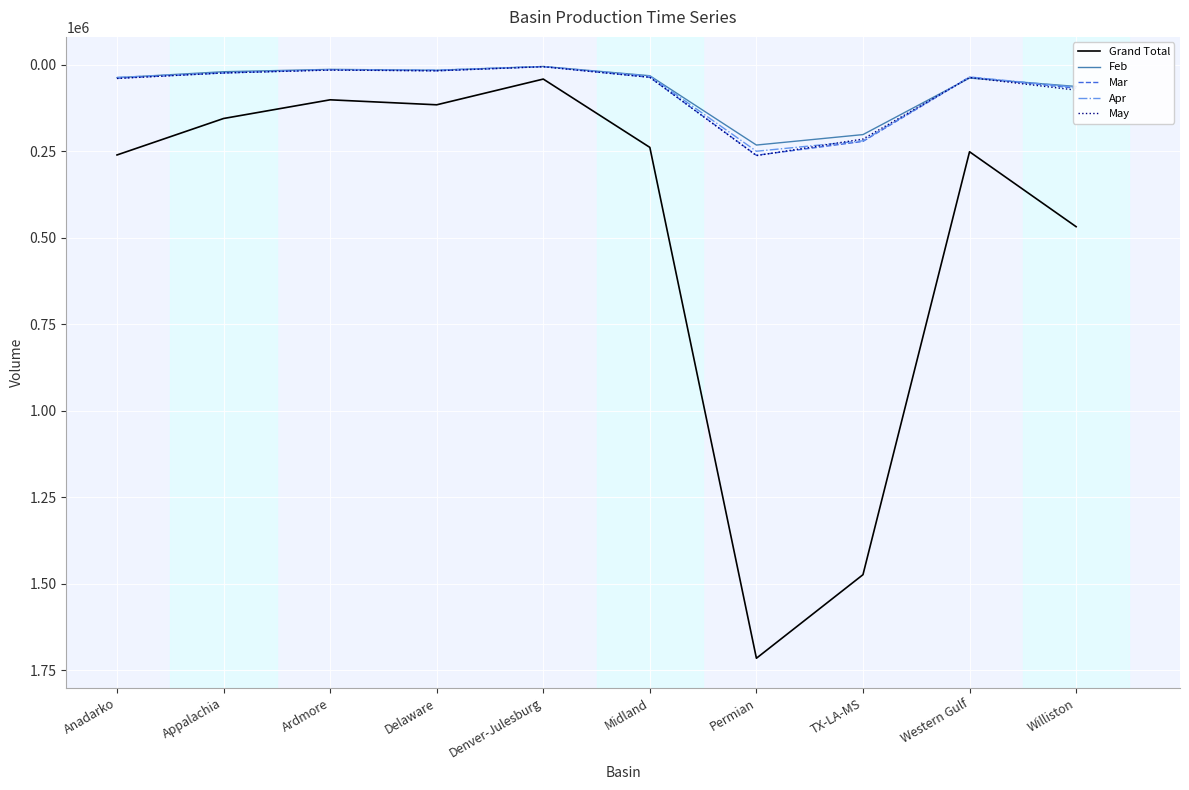

Read the May value at TX-LA-MS.

215284.4